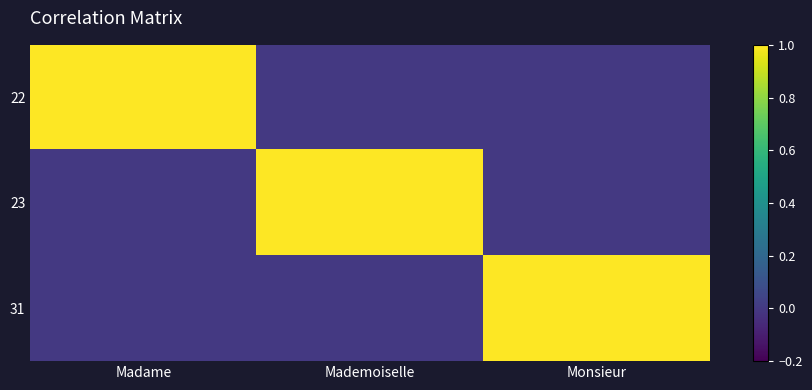

Reading left to right, extract all data points from this chart.

22: Madame=1	Mademoiselle=0	Monsieur=0
23: Madame=0	Mademoiselle=1	Monsieur=0
31: Madame=0	Mademoiselle=0	Monsieur=1